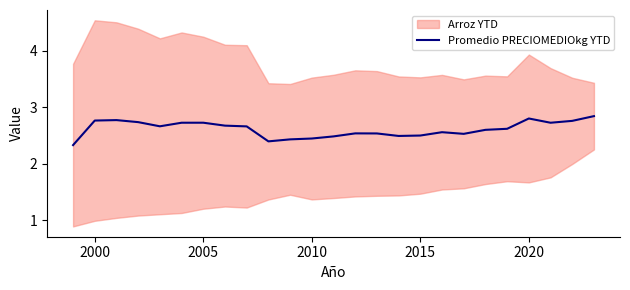

True or false: Promedio PRECIOMEDIOkg YTD has a value of 3.7 at 2000.

False